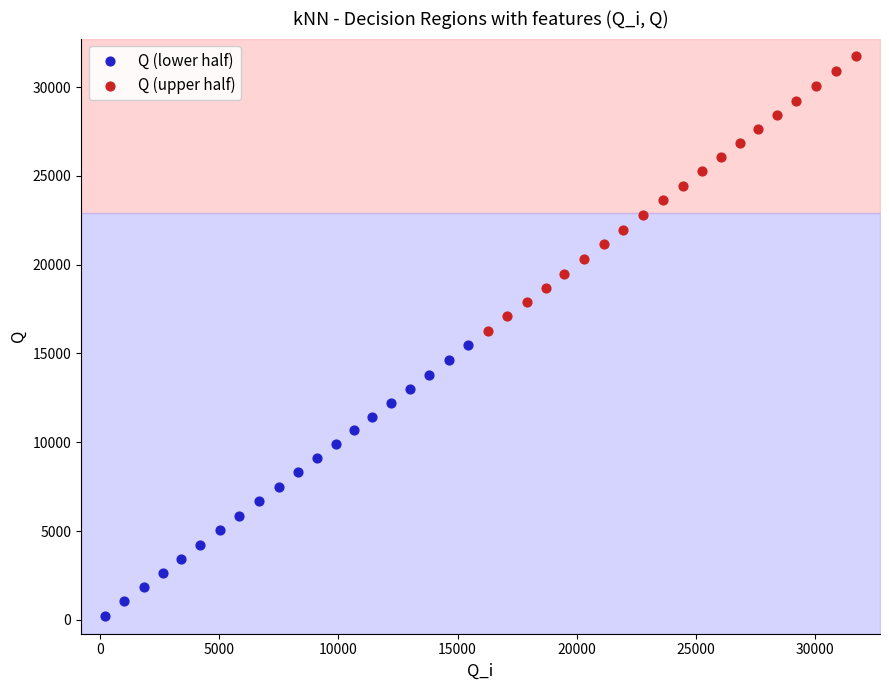

What are all the series names shown in the legend?

Q (lower half), Q (upper half)